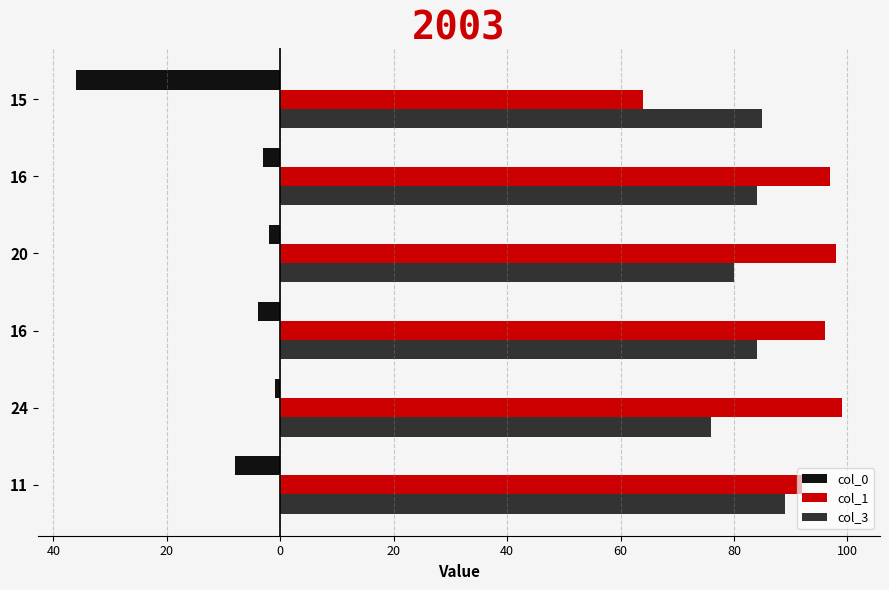

What are all the series names shown in the legend?

col_0, col_1, col_3